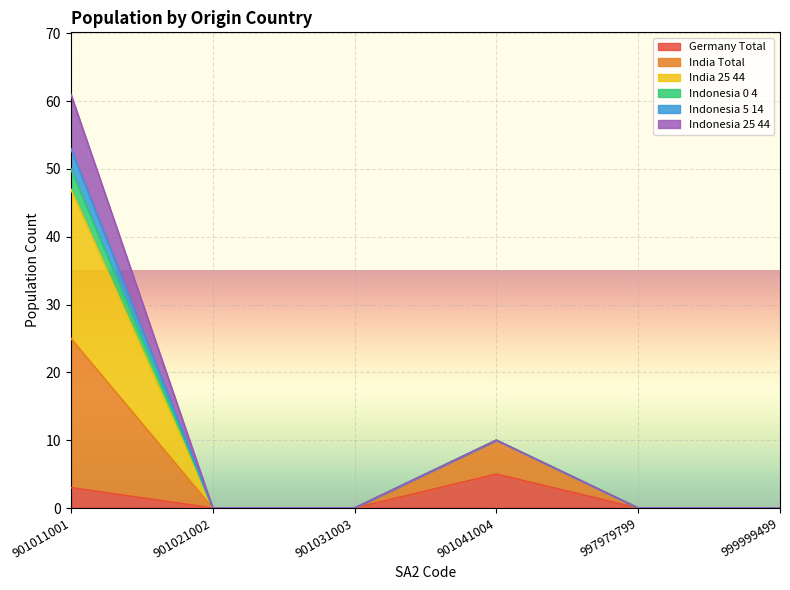

Is the value of P_Germany_Tot at 999999499 greater than the value of P_Indonesia_0_4 at 901021002?

No